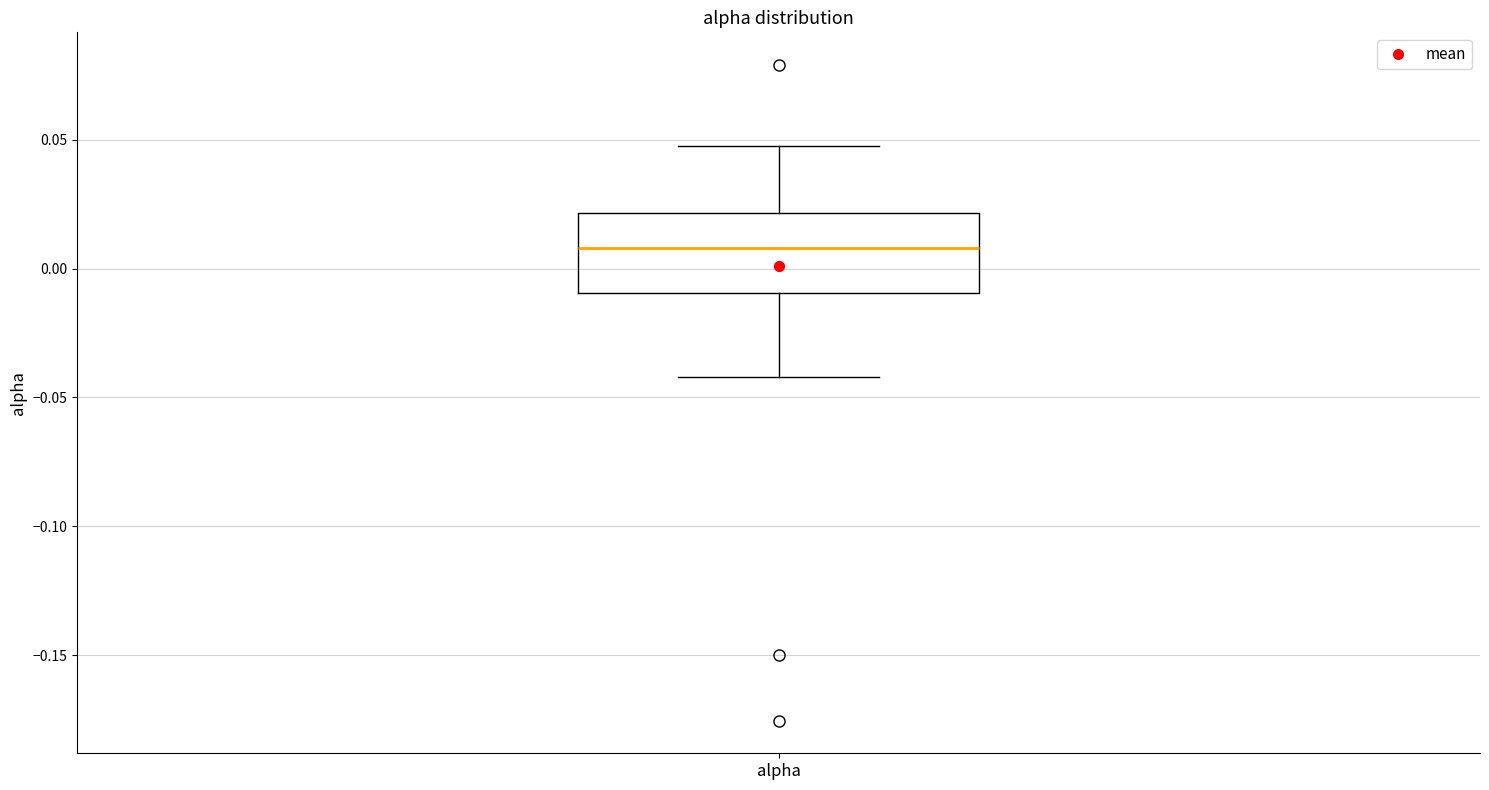

Read this box plot against the y-axis: the position of the median line, the range covered by the box, and the ends of both whiskers. The values are not printed on the chart, so give them approximately, as read against the axis.

median 0.010, box -0.010 to 0.020, whiskers -0.040 to 0.045